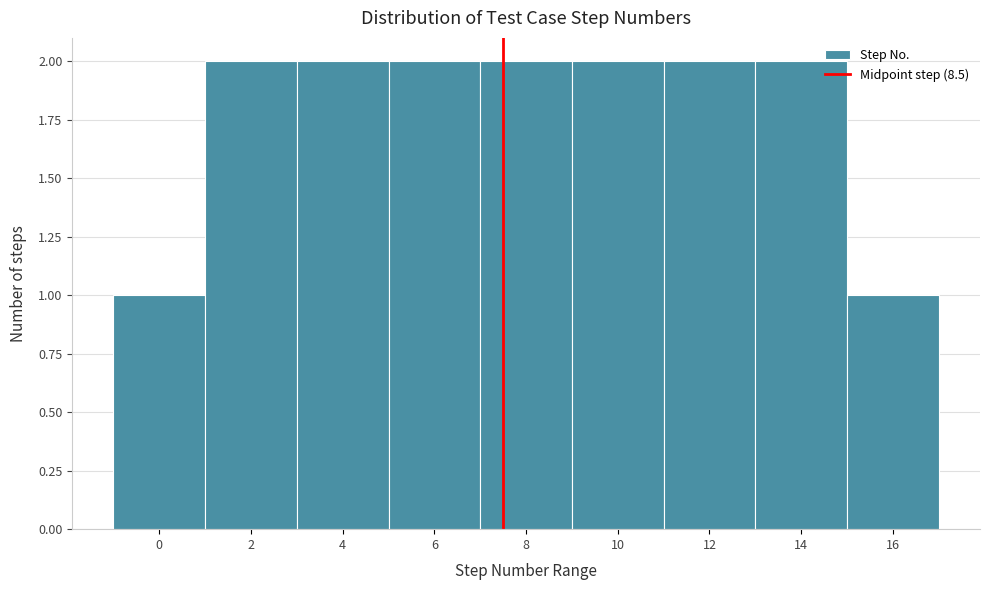

Reading right to left, what are all the values shown in this chart?

1	2	2	2	2	2	2	2	1